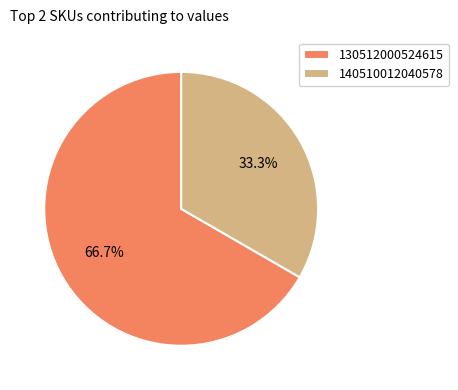

Is 140510012040578 the majority of the pie?

No